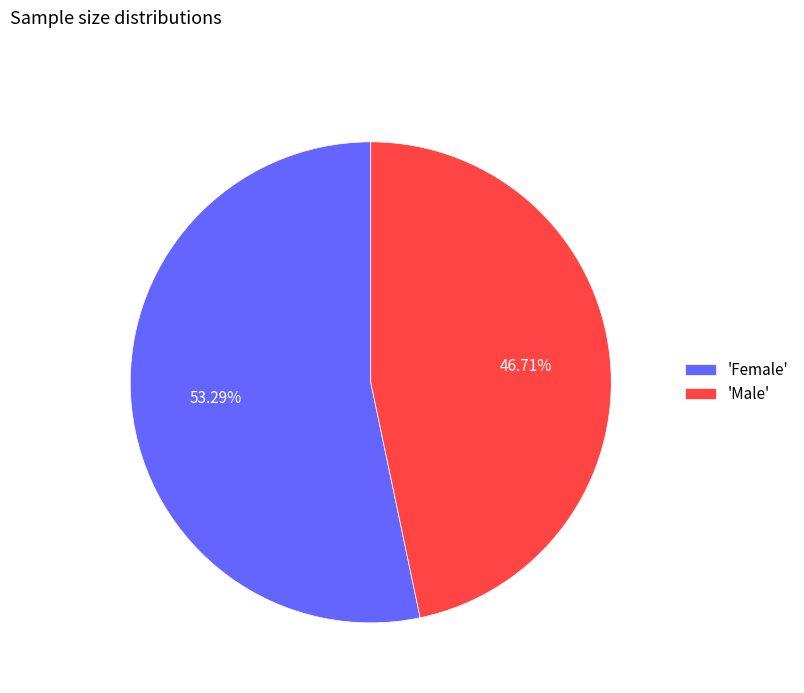

Combined, do 'Female' and 'Male' account for over 50%?

Yes